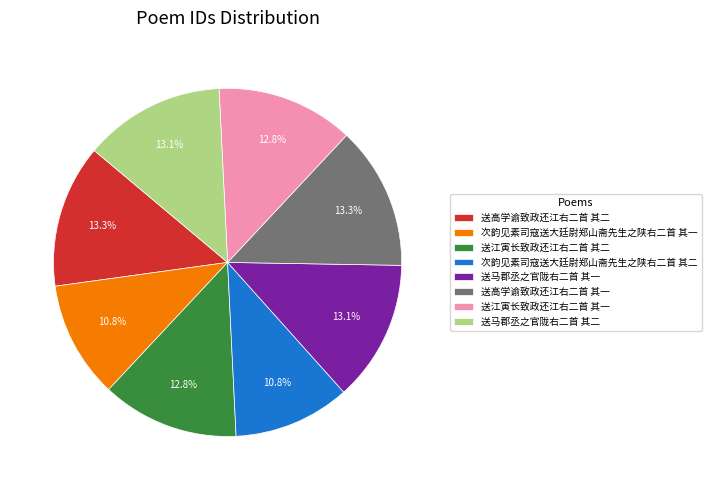

Does any single category account for the majority?

No